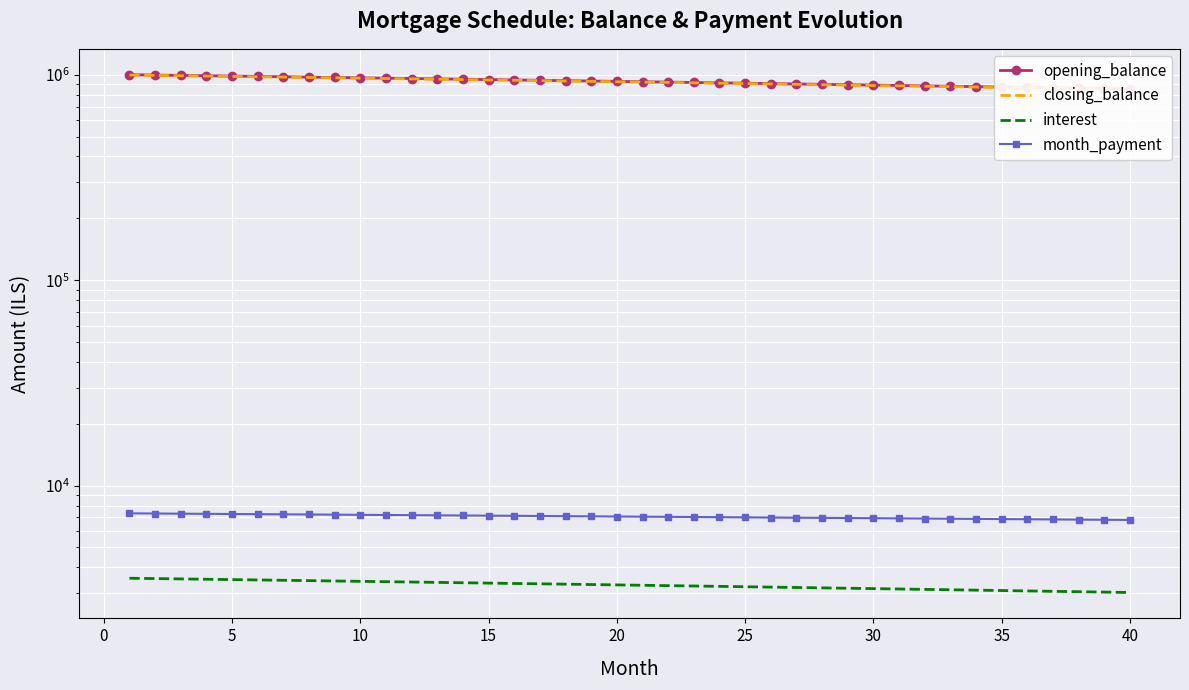

True or false: opening_balance and closing_balance cross at least once.

False